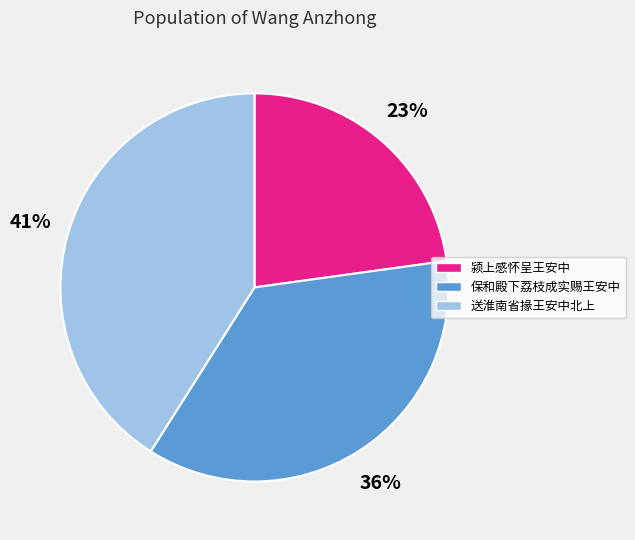

Is there any slice that represents more than half of the pie?

No